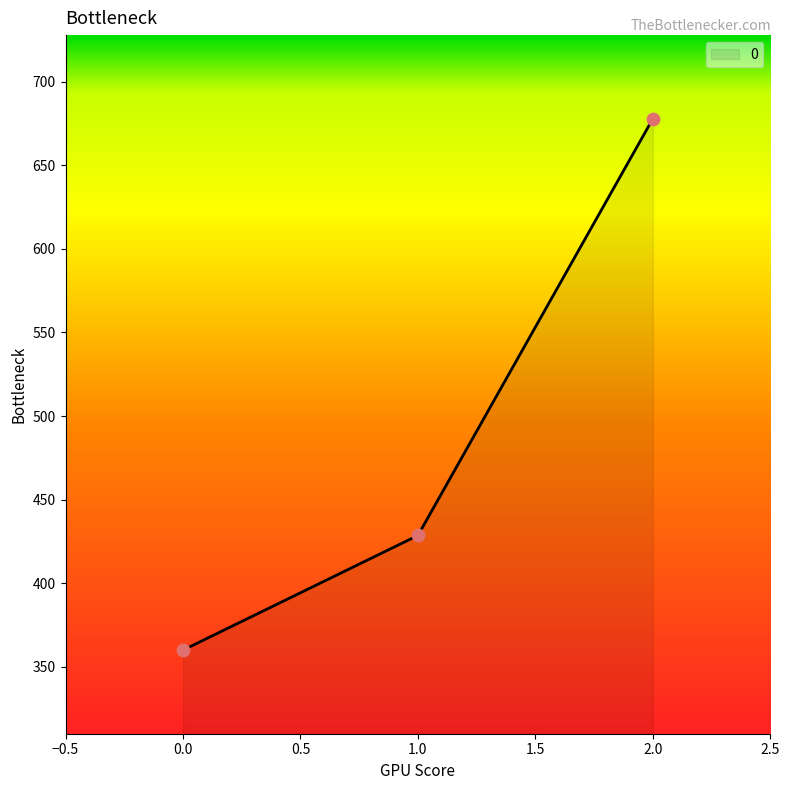

What is the ratio of the value at 1.0 to the value at 0.0?

1.2